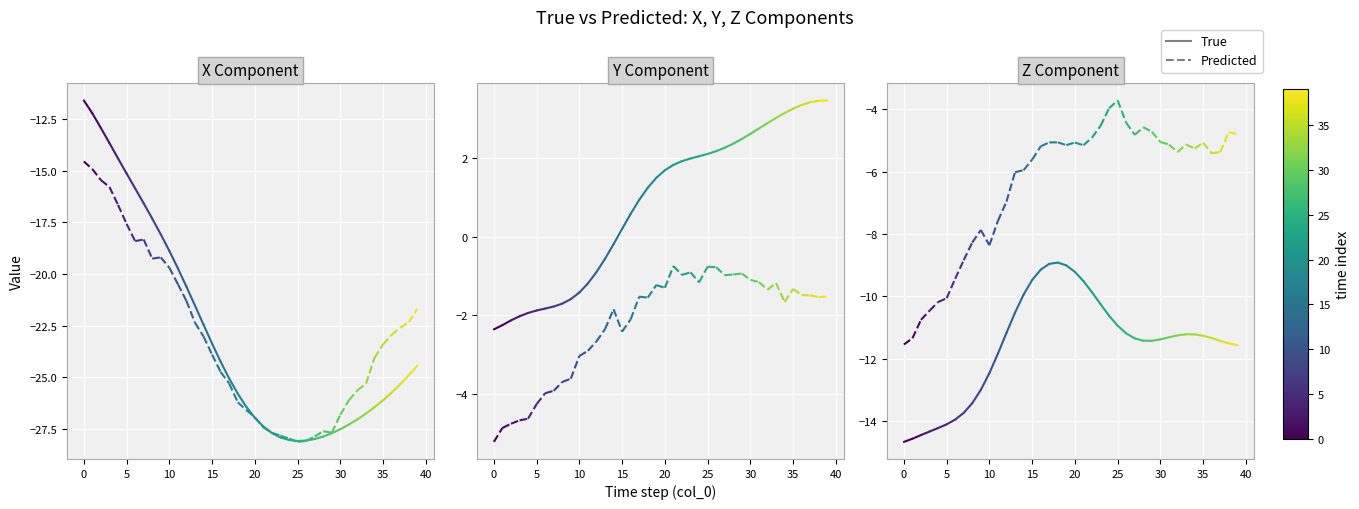

How many series are shown in this chart?

6